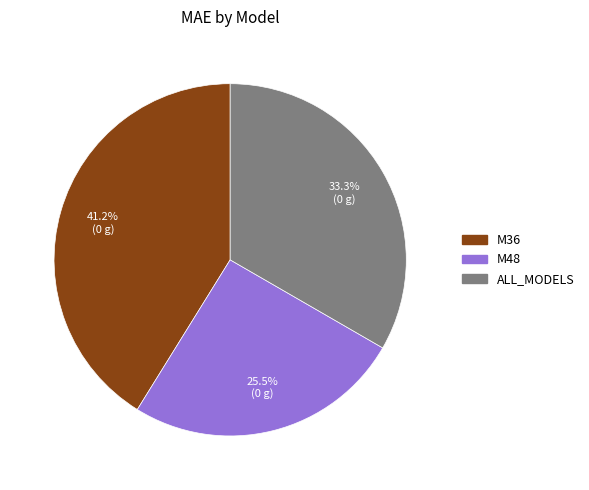

Between ALL_MODELS and M36, which is larger?

M36